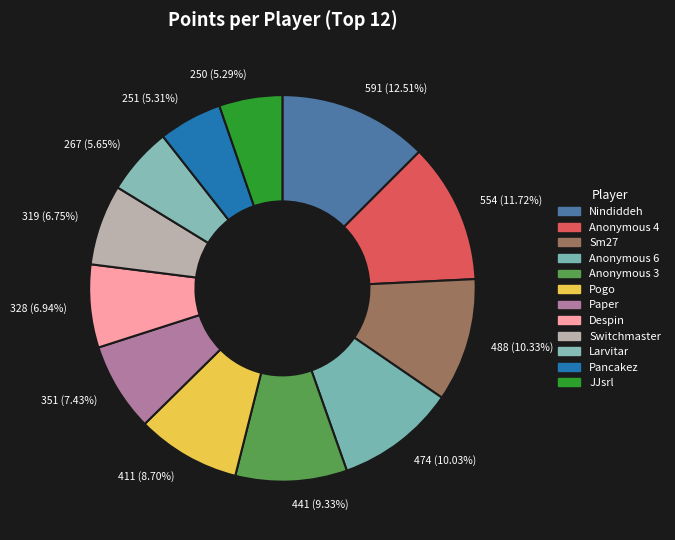

Do Pogo and Sm27 together represent more than half of the pie?

No